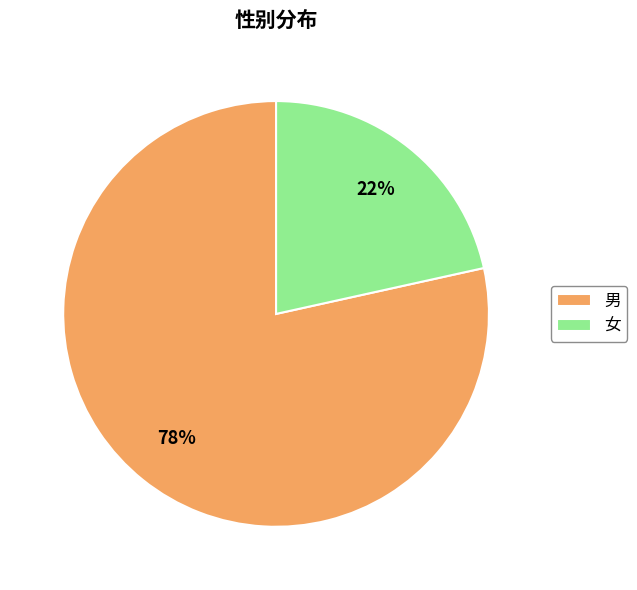

Combined, do 男 and 女 account for over 50%?

Yes